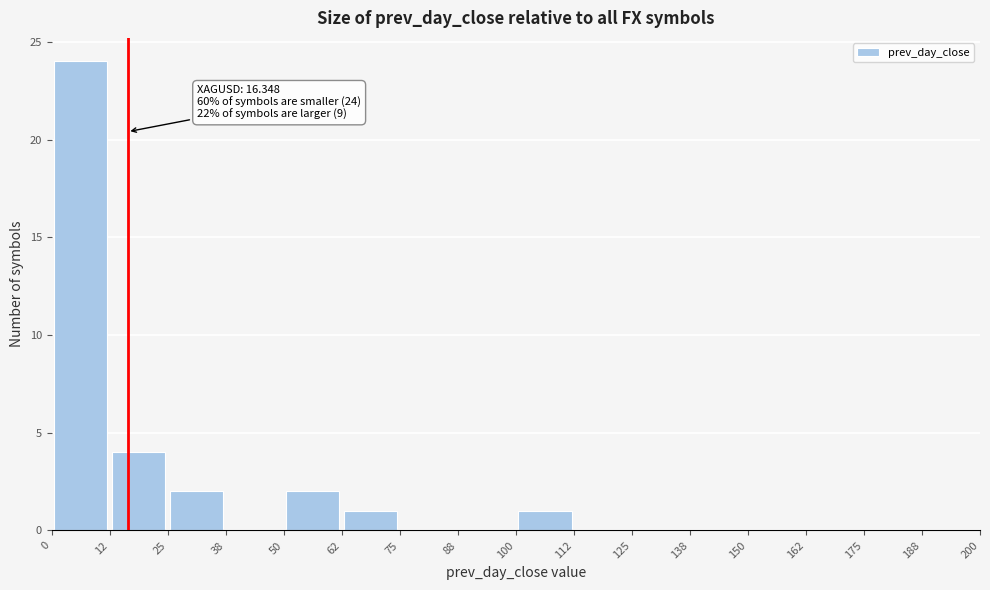

Which range on the x-axis has the tallest bar?

0 to 12